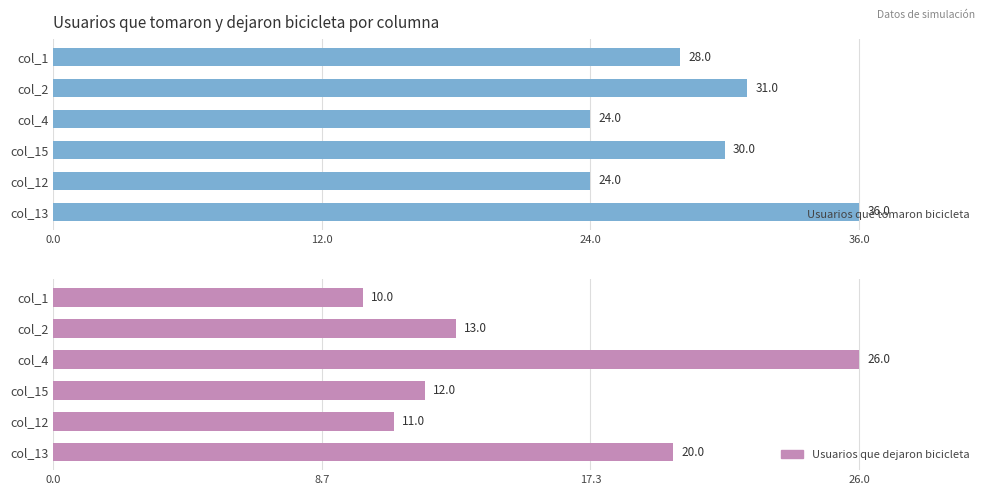

List the series in order of their peak value, lowest first.

Usuarios que dejaron bicicleta, Usuarios que tomaron bicicleta